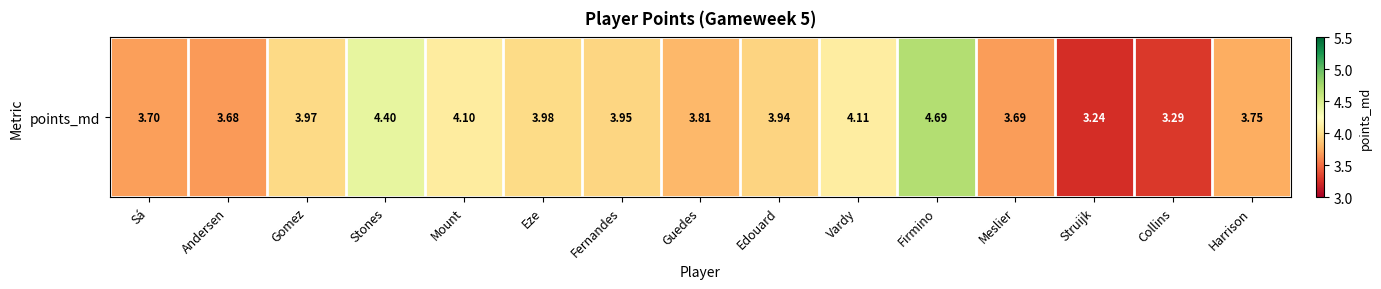

True or false: the data shows 2.8 at Firmino.

False